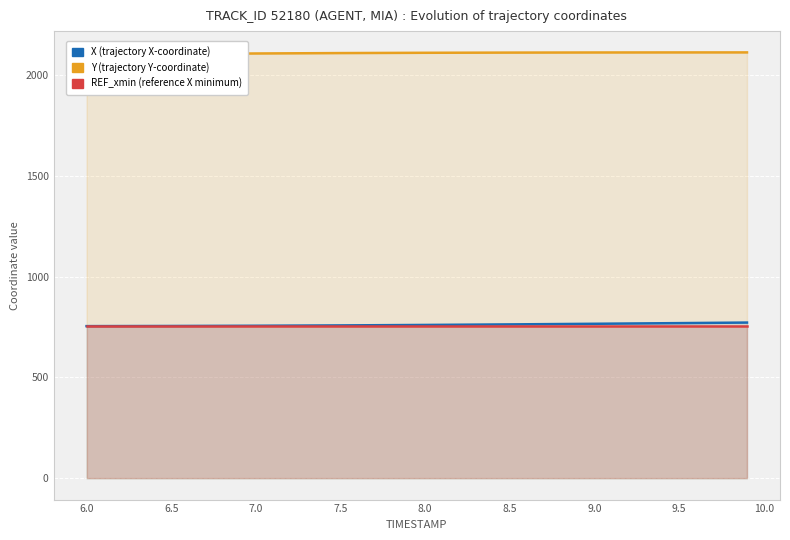

Reading right to left, what are all the values shown in this chart?

X: 771.8	769.1	765.8	762.8	760.1	757.8	756.0	754.9	754.2
Y: 2110.9	2110.8	2110.5	2109.9	2109.0	2107.6	2105.6	2103.0	2099.9
REF_xmin: 754.0	754.0	754.0	754.0	754.0	754.0	754.0	754.0	754.0